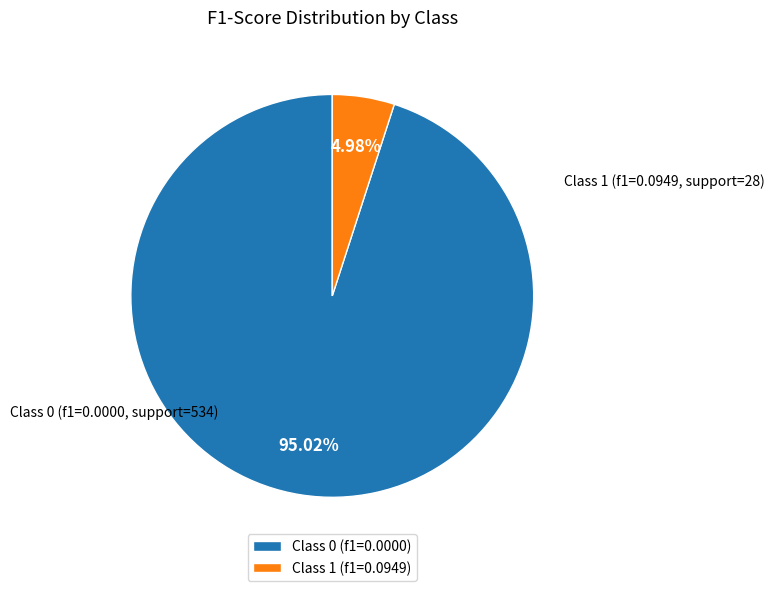

Does Class 0 (f1=0.0000) account for over 50% of the chart?

Yes